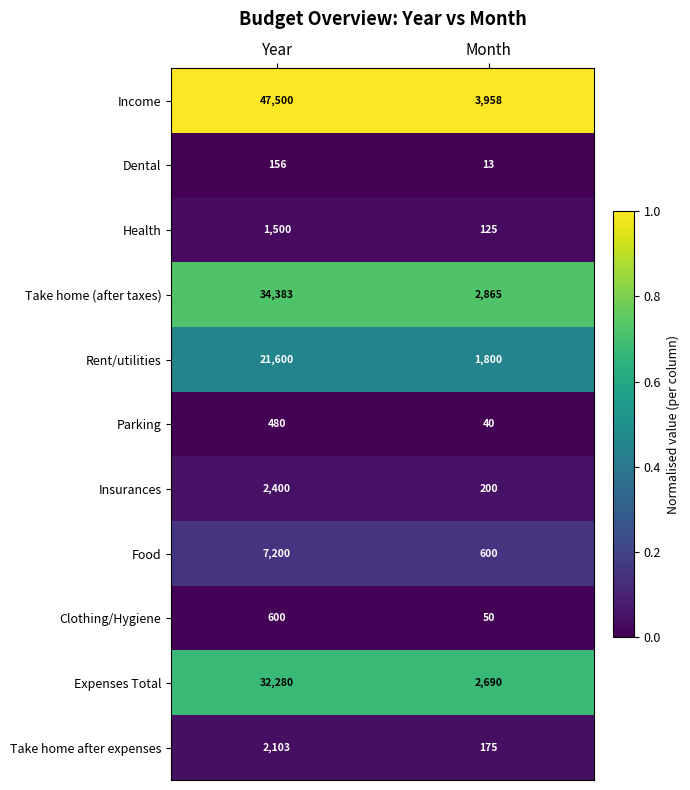

Which label corresponds to the smallest value in the chart?

Month